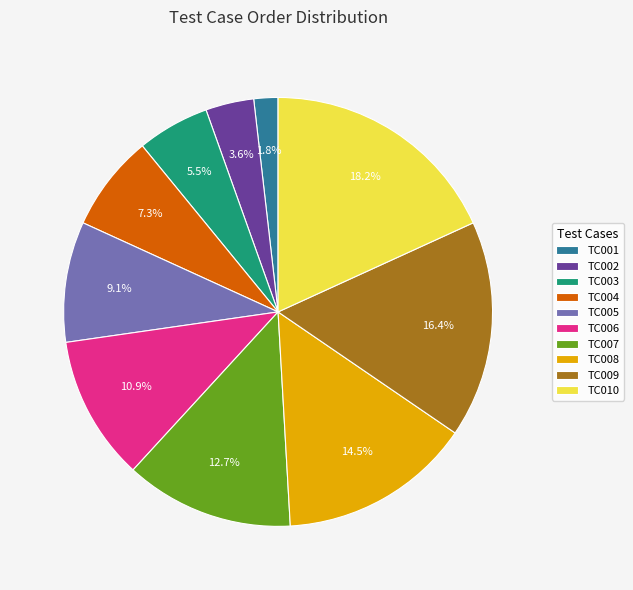

How many segments does this pie chart have?

10